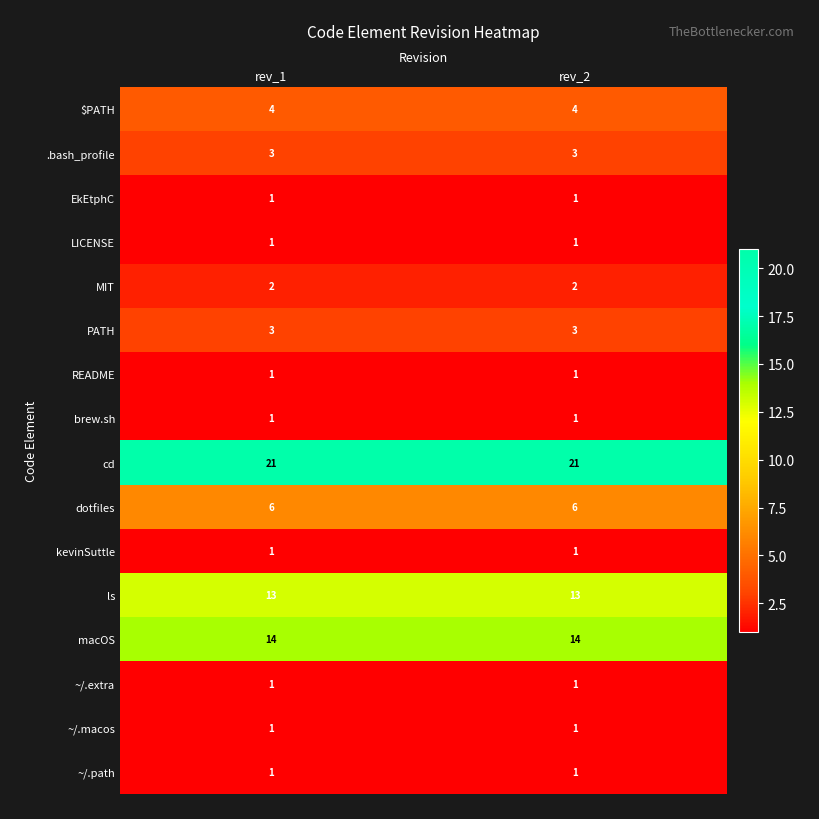

What is the total value across all series at rev_1?

74